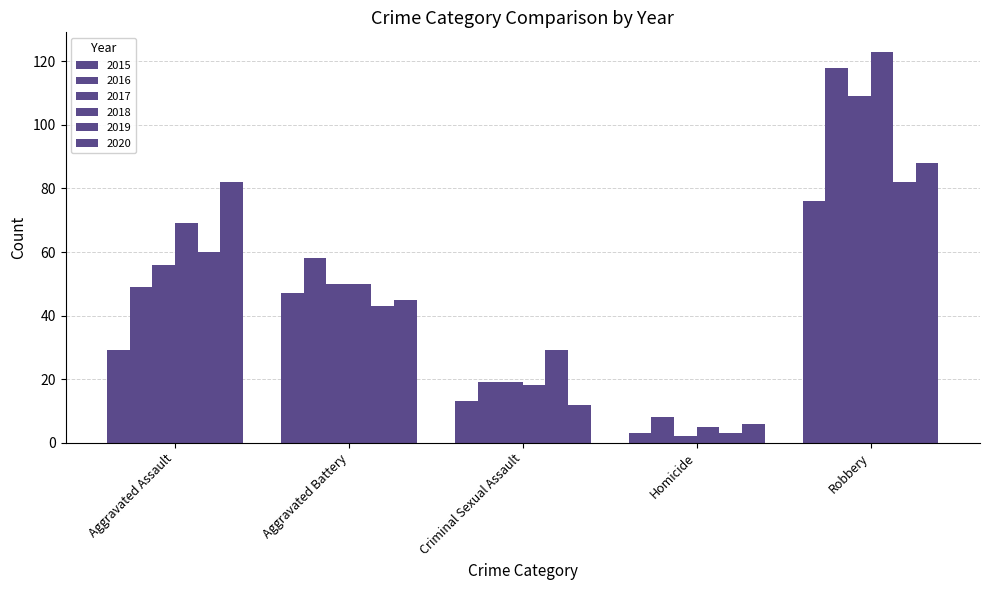

Reading right to left, extract all data points from this chart.

2015: Robbery=76	Homicide=3	Criminal Sexual Assault=13	Aggravated Battery=47	Aggravated Assault=29
2016: Robbery=118	Homicide=8	Criminal Sexual Assault=19	Aggravated Battery=58	Aggravated Assault=49
2017: Robbery=109	Homicide=2	Criminal Sexual Assault=19	Aggravated Battery=50	Aggravated Assault=56
2018: Robbery=123	Homicide=5	Criminal Sexual Assault=18	Aggravated Battery=50	Aggravated Assault=69
2019: Robbery=82	Homicide=3	Criminal Sexual Assault=29	Aggravated Battery=43	Aggravated Assault=60
2020: Robbery=88	Homicide=6	Criminal Sexual Assault=12	Aggravated Battery=45	Aggravated Assault=82